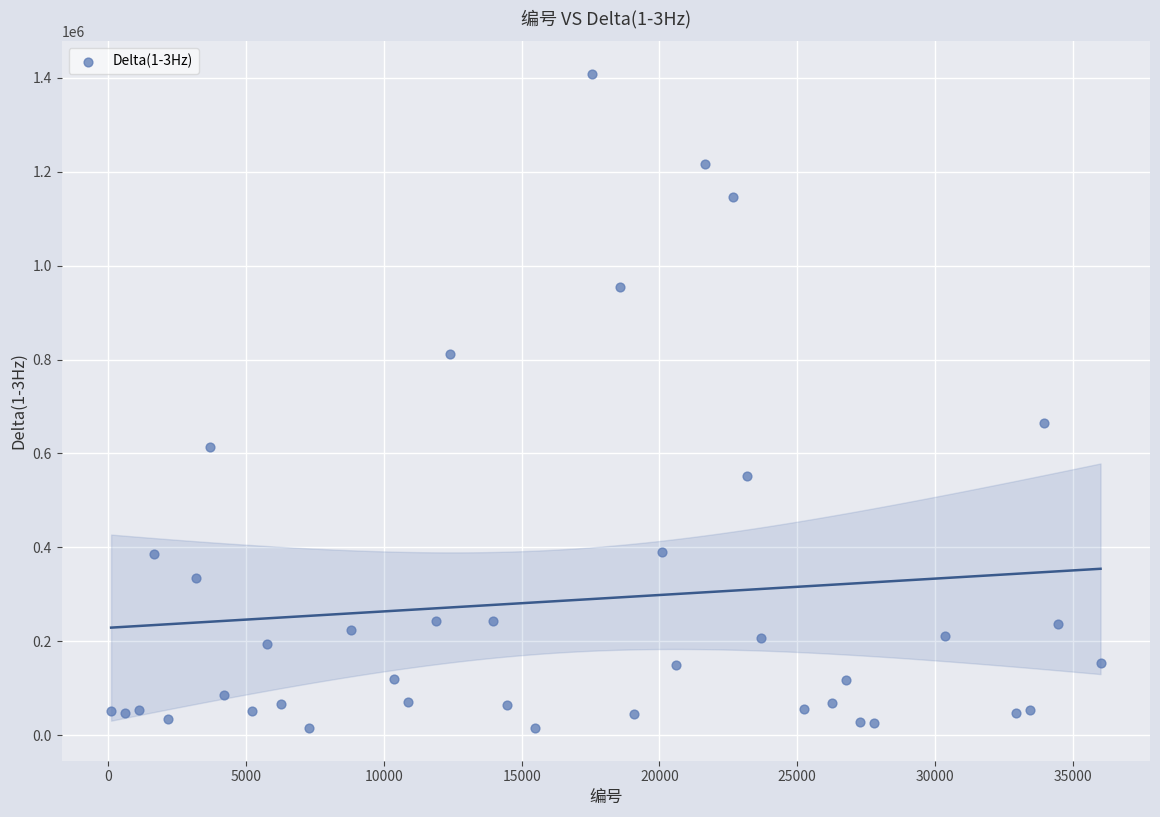

What is the range of Y values (max minus min)?

1392295